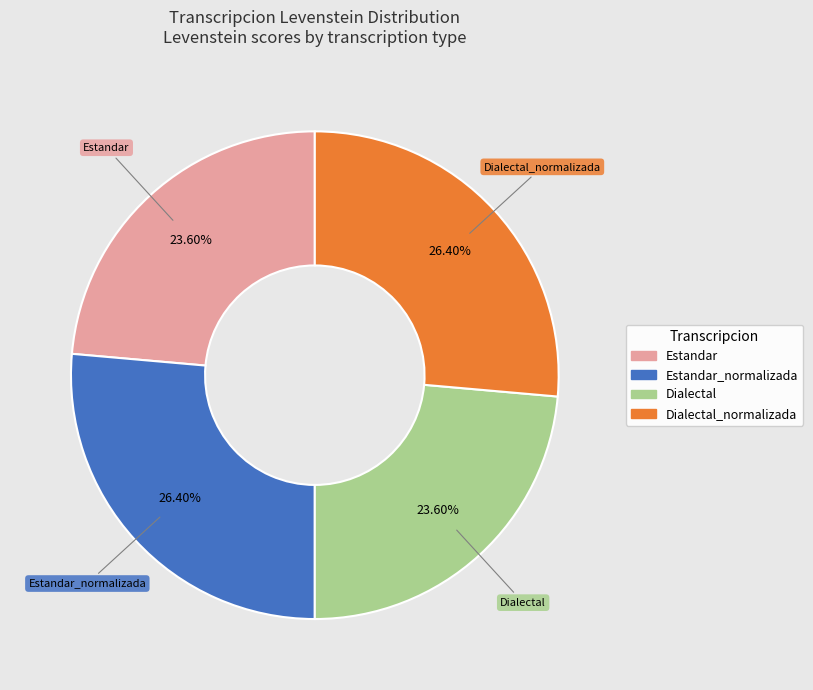

Is there a majority slice in this chart?

No